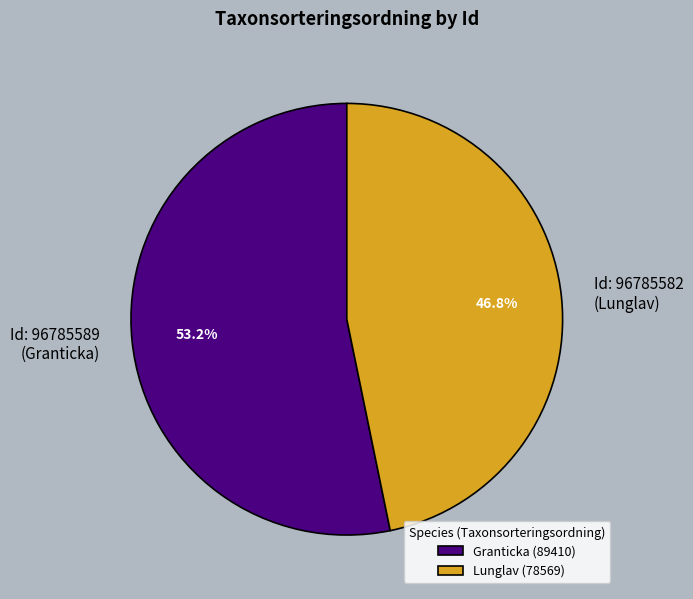

Which slice is the largest?

Granticka (89410)